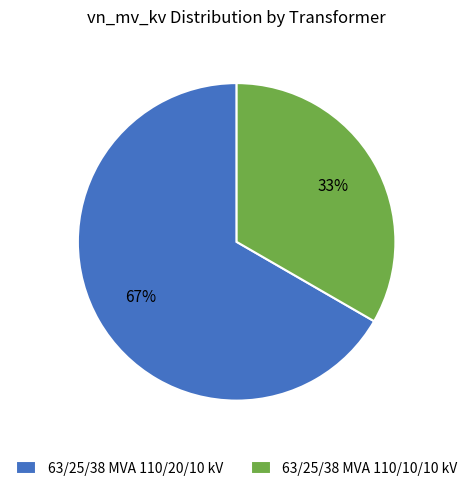

True or false: 63/25/38 MVA 110/20/10 kV accounts for 67% of the total.

True